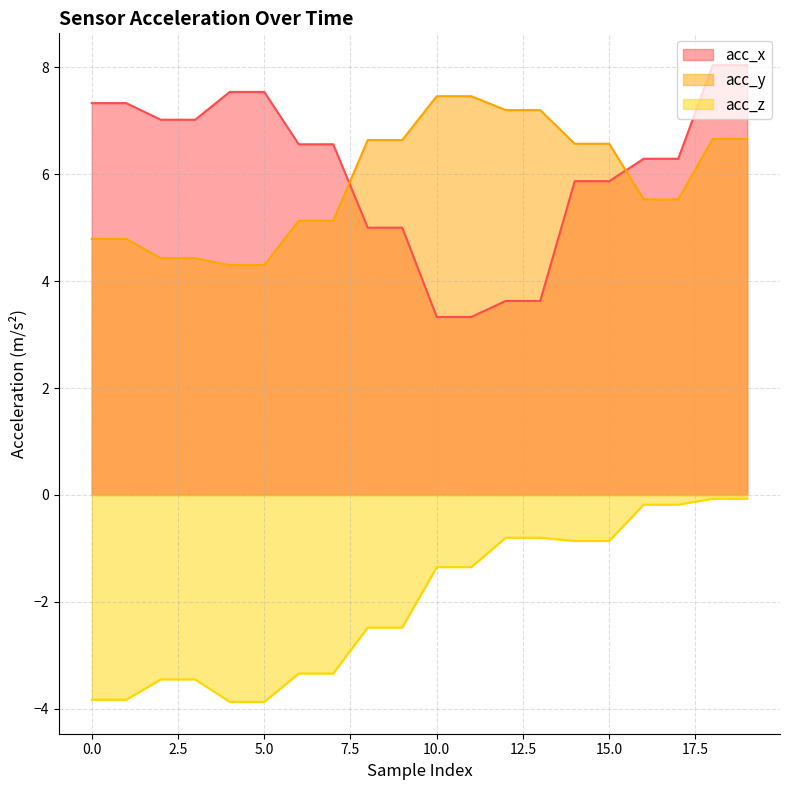

True or false: acc_z has a value of -0.2 at 12.

False